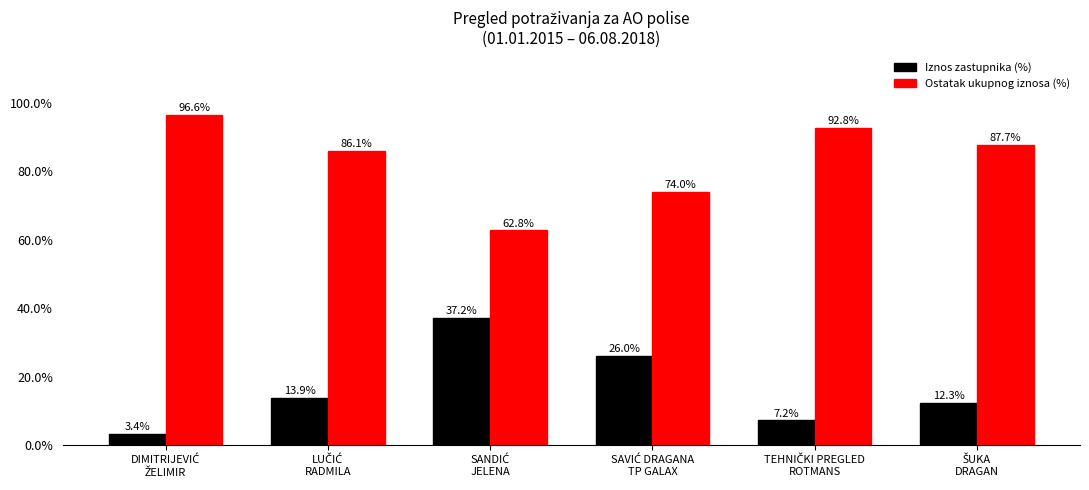

What is the sum of all Iznos zastupnika (%) values?

100.0